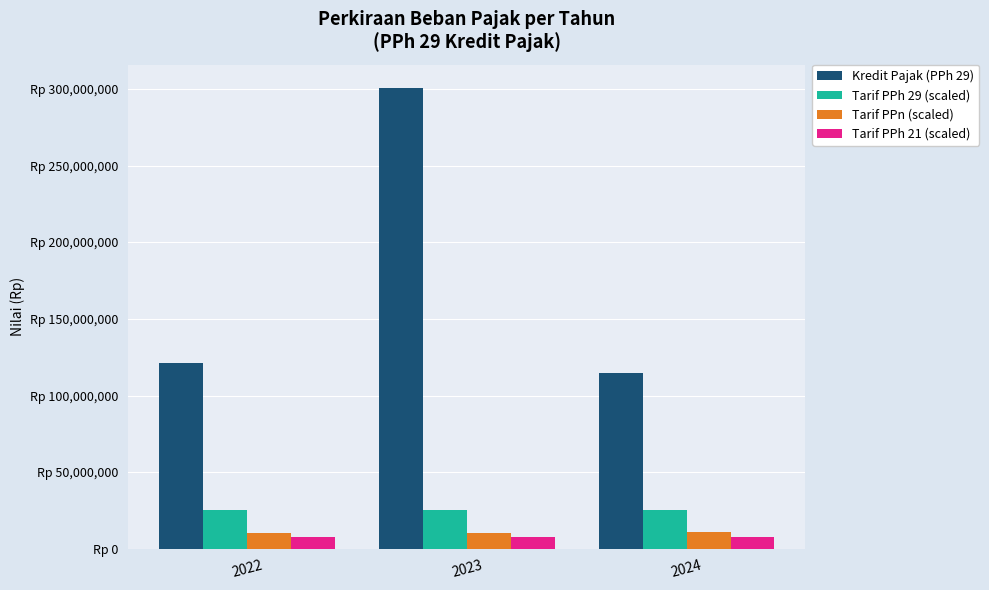

What are all the series names shown in the legend?

Kredit Pajak (PPh 29), Tarif PPh 29 (scaled), Tarif PPn (scaled), Tarif PPh 21 (scaled)